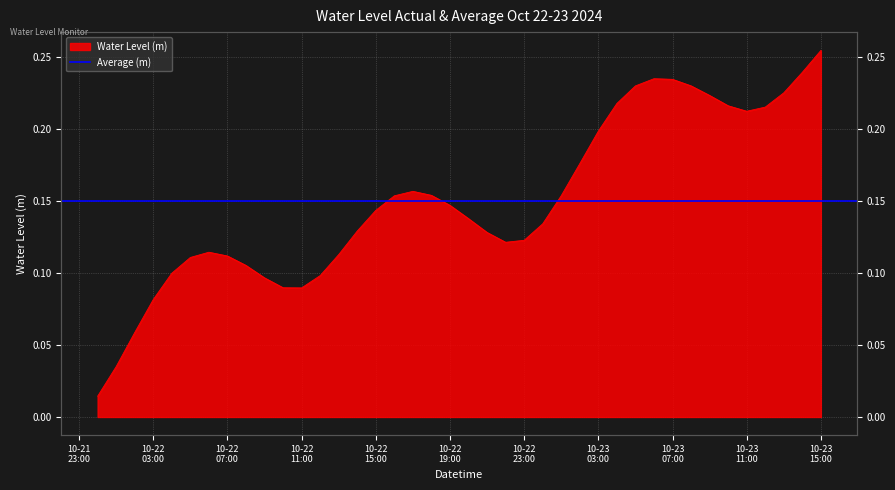

What is the sum of the values at 2024-10-22 00:00:00 and 2024-10-22 05:00:00?

0.1